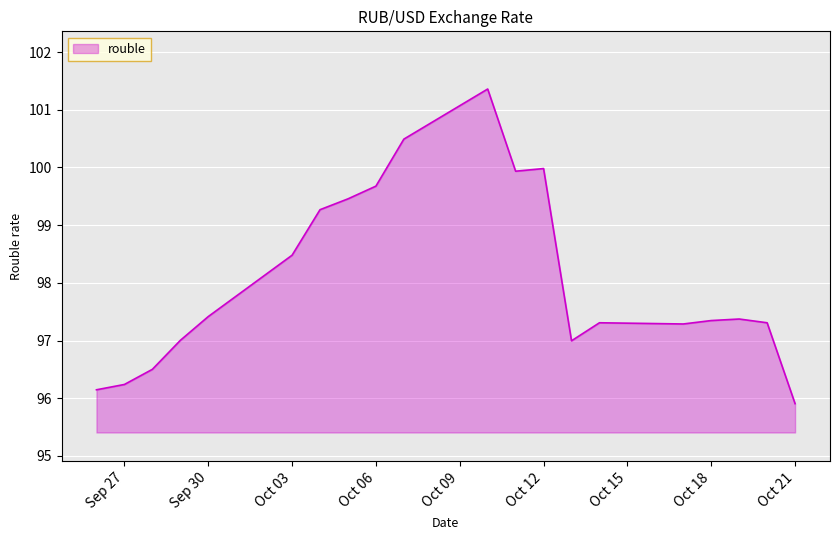

What is the smallest value displayed?

95.9